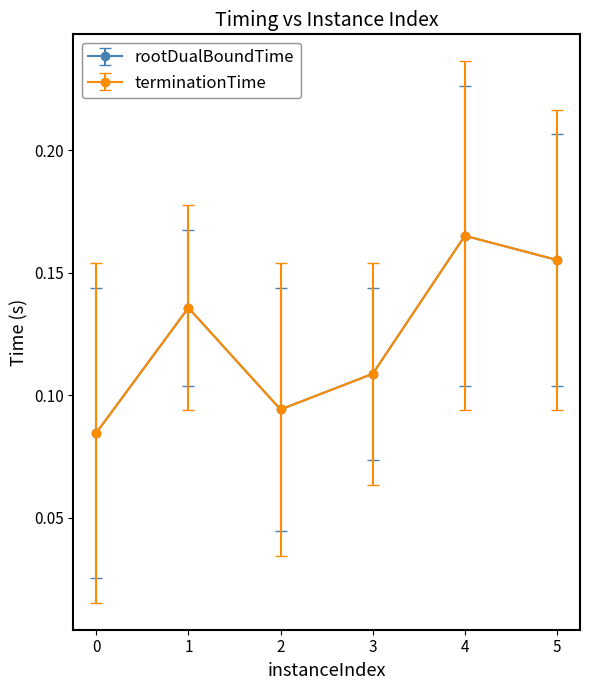

Is this an area chart (filled region under the line)?

No